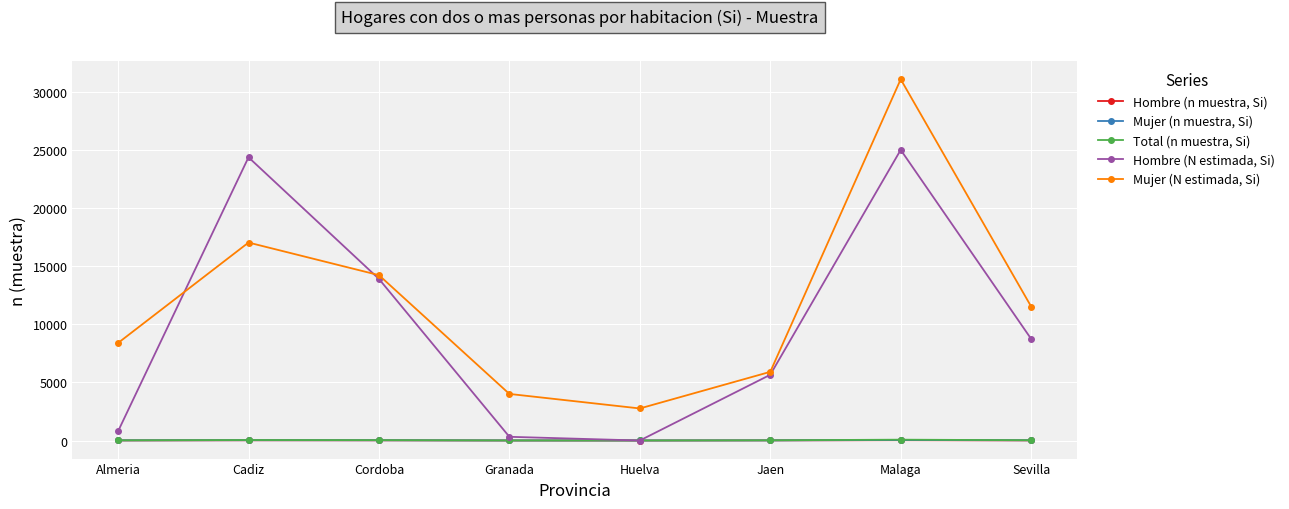

Where is Mujer (N estimada, Si) nearest to the value 16927?

Cadiz